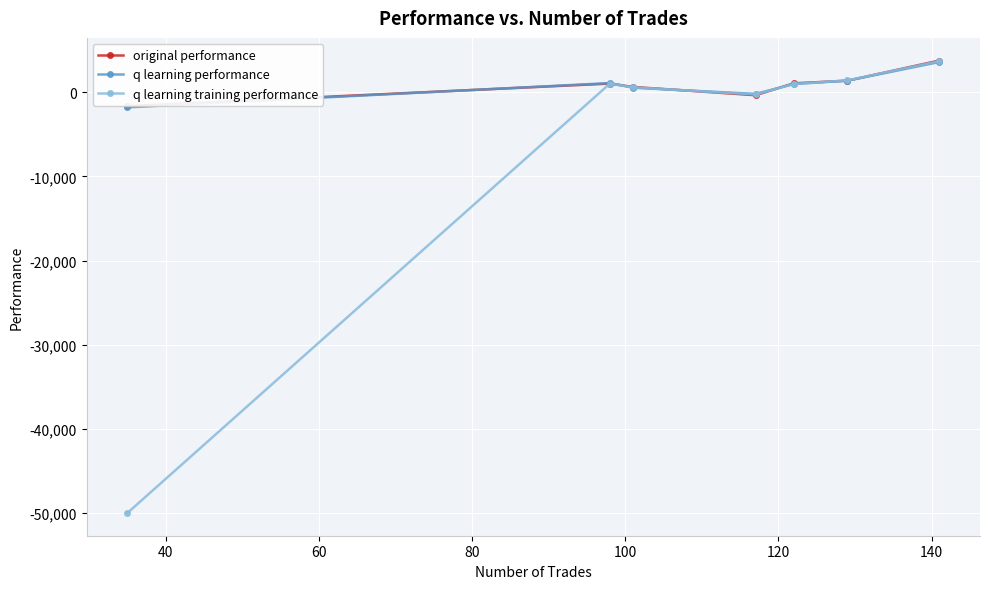

What is the sum of all q learning training performance values?

-42628.6